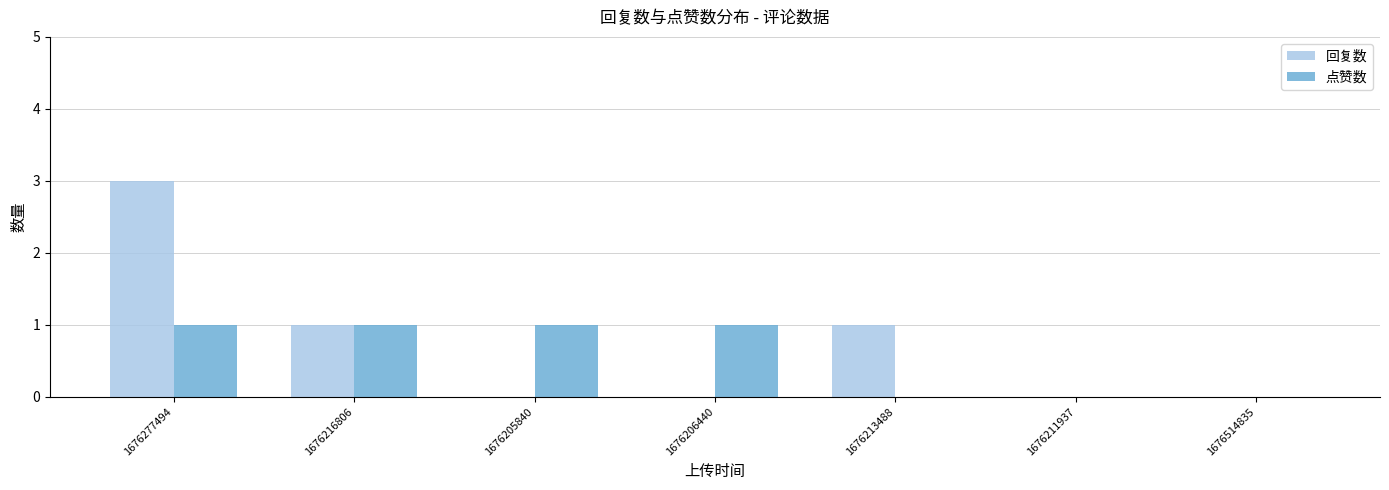

Reading left to right, what are all the values shown in this chart?

回复数: 1676277494=3	1676216806=1	1676205840=0	1676206440=0	1676213488=1	1676211937=0	1676514835=0
点赞数: 1676277494=1	1676216806=1	1676205840=1	1676206440=1	1676213488=0	1676211937=0	1676514835=0